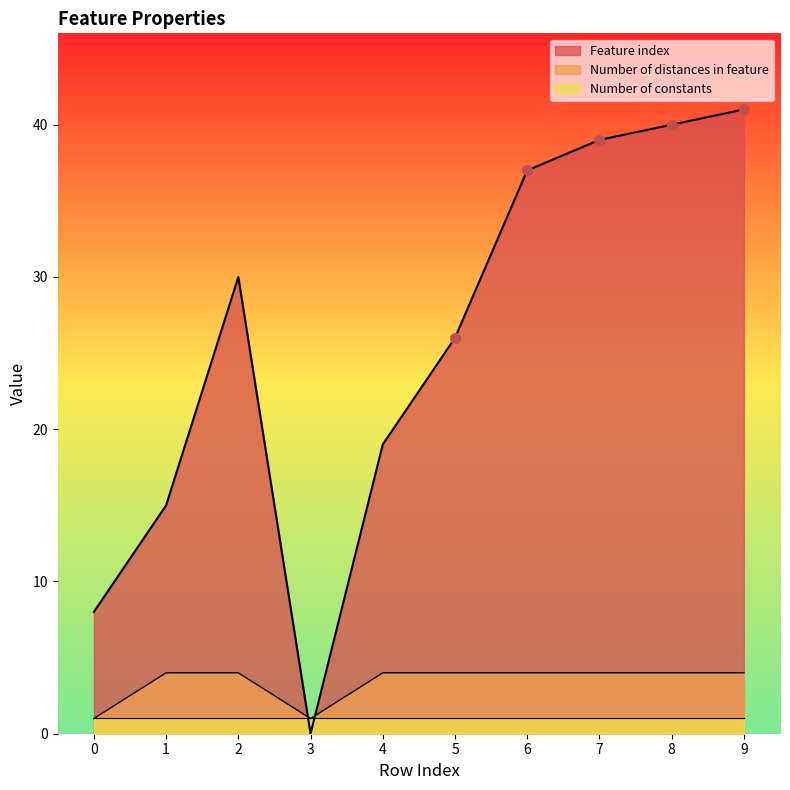

Is the value of Number of distances in feature at 9 greater than the value of Feature index at 4?

No